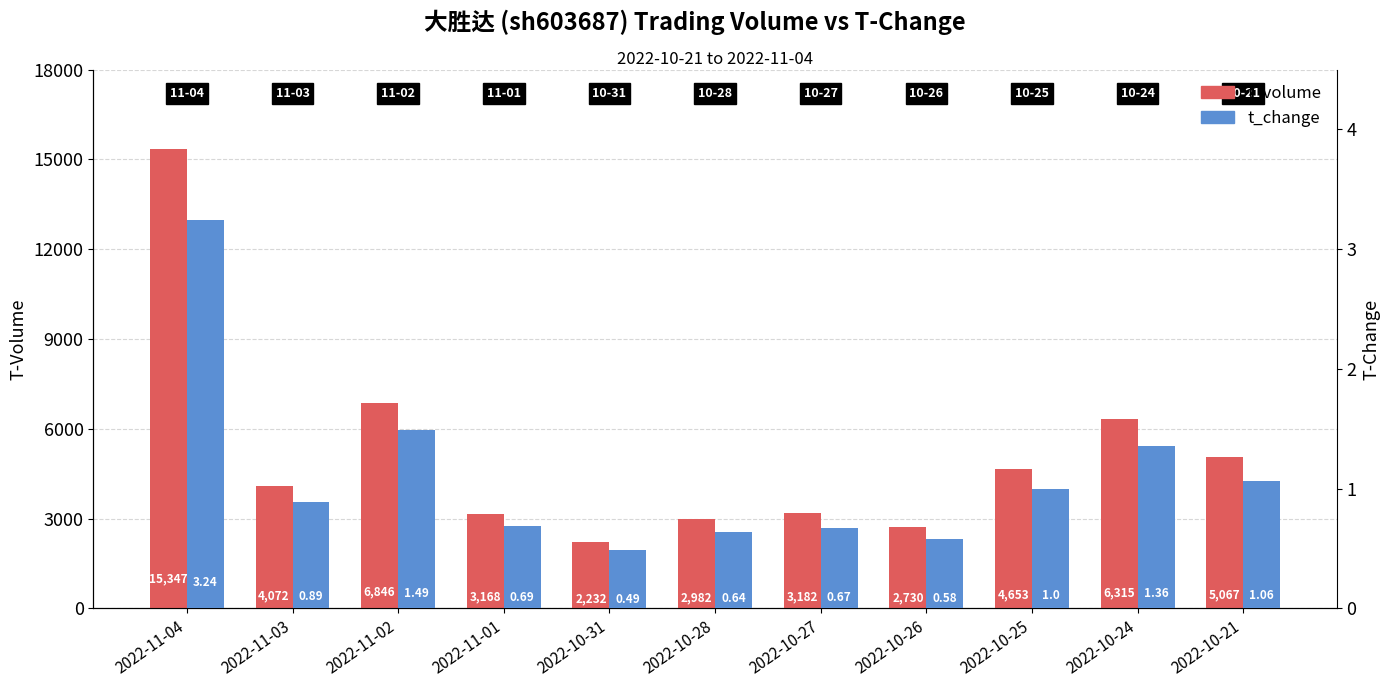

What is the difference between the maximum and minimum values in the t_change series?

2.8